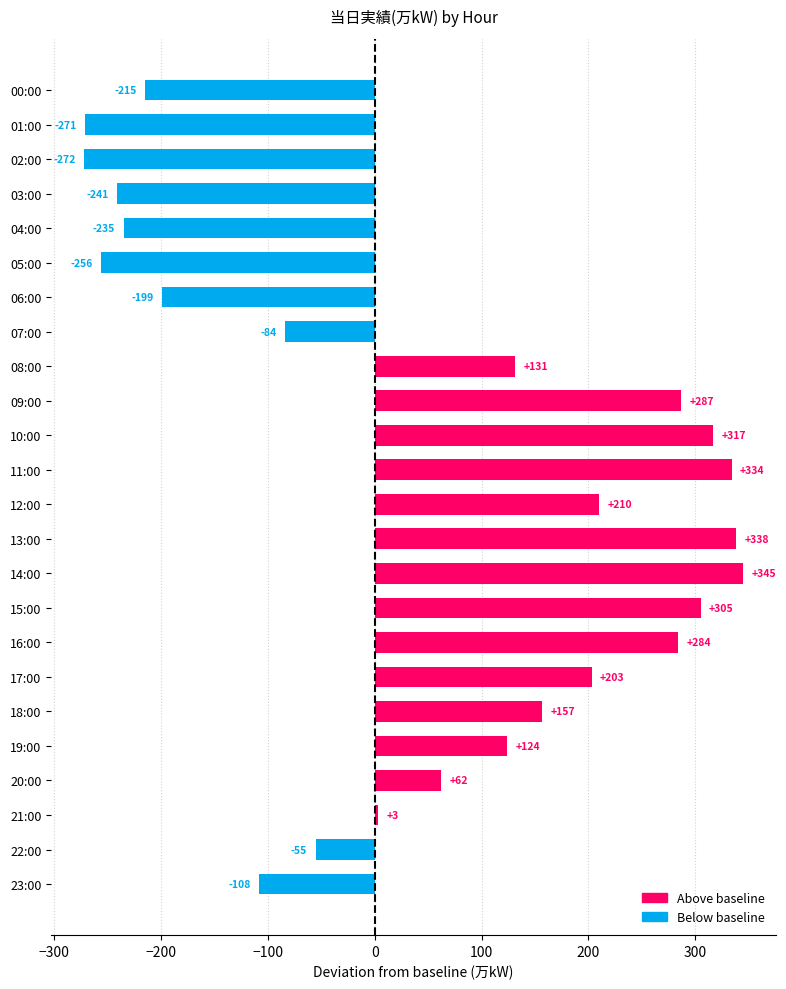

What is the label of the 10th bar from the top?

09:00